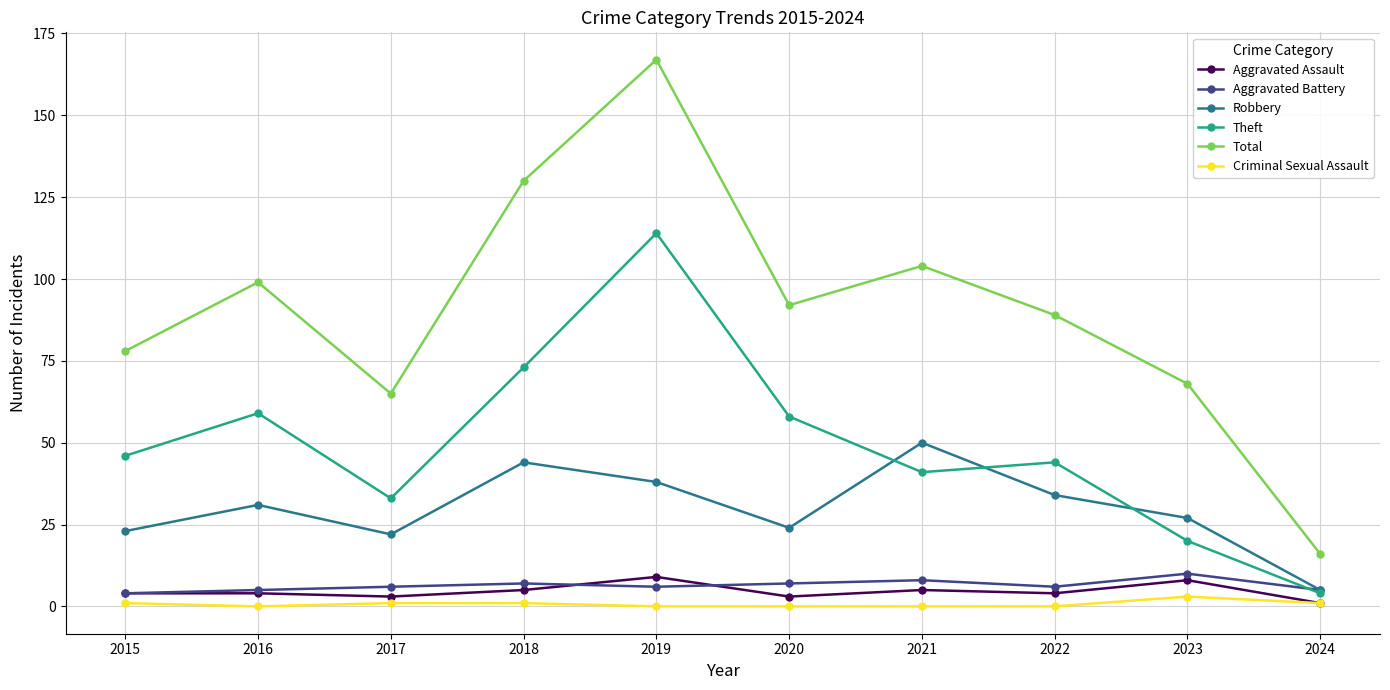

Reading right to left, extract all data points from this chart.

Aggravated Assault: 2024=1	2023=8	2022=4	2021=5	2020=3	2019=9	2018=5	2017=3	2016=4	2015=4
Aggravated Battery: 2024=5	2023=10	2022=6	2021=8	2020=7	2019=6	2018=7	2017=6	2016=5	2015=4
Robbery: 2024=5	2023=27	2022=34	2021=50	2020=24	2019=38	2018=44	2017=22	2016=31	2015=23
Theft: 2024=4	2023=20	2022=44	2021=41	2020=58	2019=114	2018=73	2017=33	2016=59	2015=46
Total: 2024=16	2023=68	2022=89	2021=104	2020=92	2019=167	2018=130	2017=65	2016=99	2015=78
Criminal Sexual Assault: 2024=1	2023=3	2022=0	2021=0	2020=0	2019=0	2018=1	2017=1	2016=0	2015=1